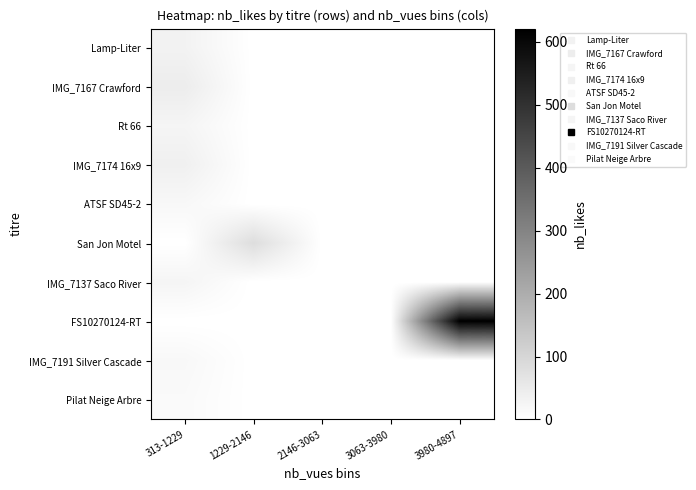

Which has a higher value, 1229-2146 or 3980-4897?

1229-2146